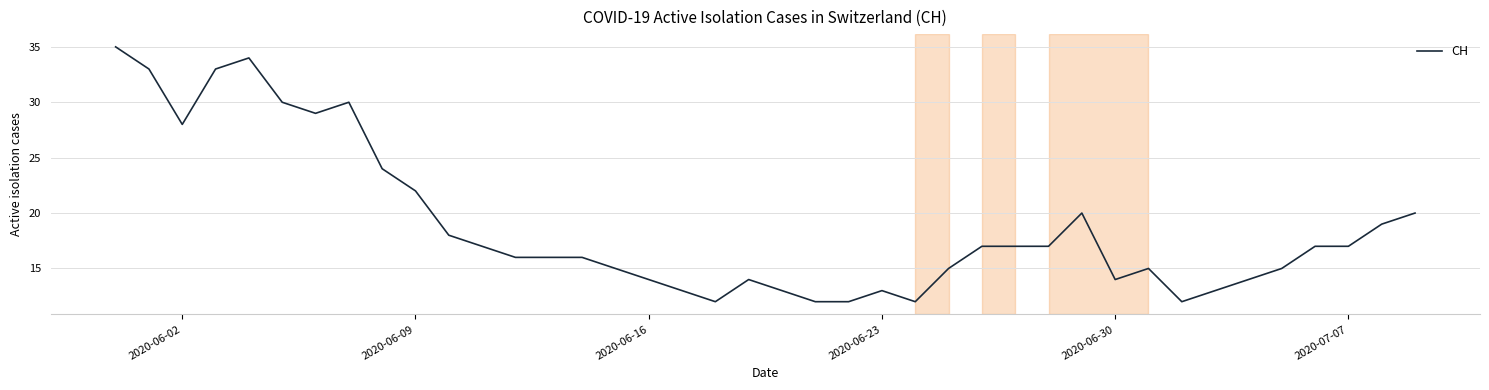

What is the average value?

19